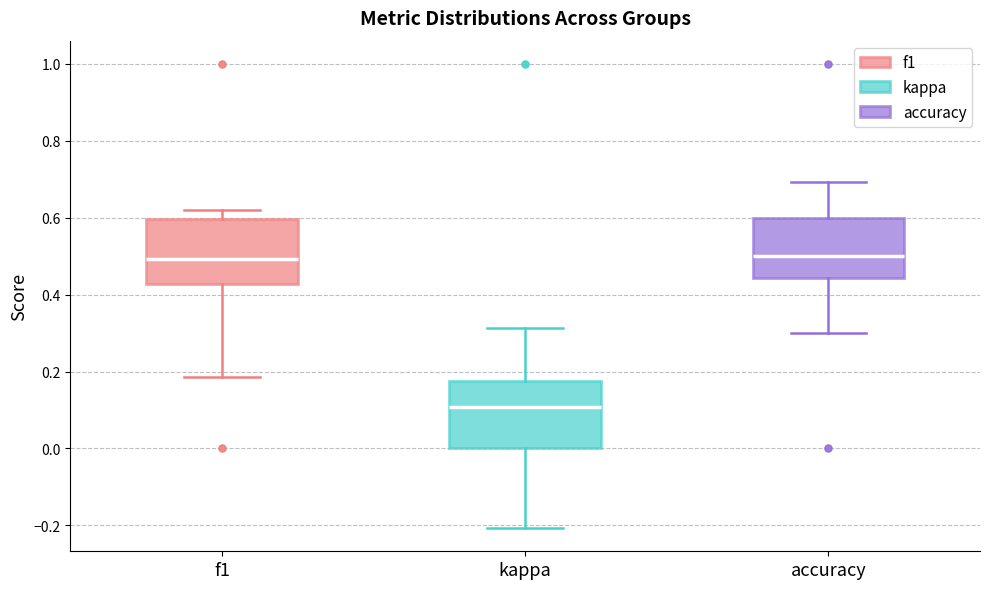

Reading left to right, read every box against the y-axis: the position of its median line, the range the box covers, and the ends of its whiskers. The values are not printed on the chart, so give them approximately, as read against the axis.

f1: median 0.50, box 0.42 to 0.60, whiskers 0.18 to 0.62
kappa: median 0.10, box 0.00 to 0.18, whiskers -0.20 to 0.32
accuracy: median 0.50, box 0.44 to 0.60, whiskers 0.30 to 0.70